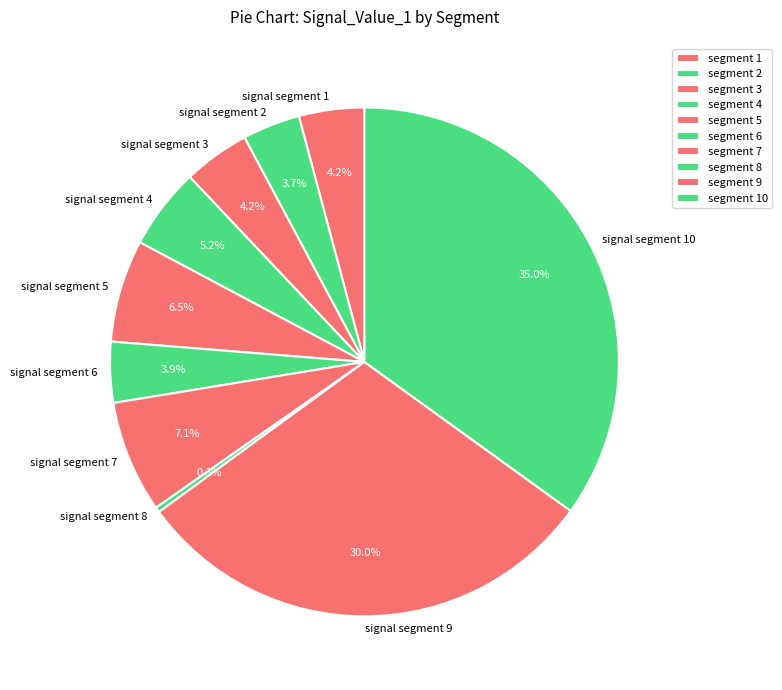

Is signal segment 6 the majority of the pie?

No